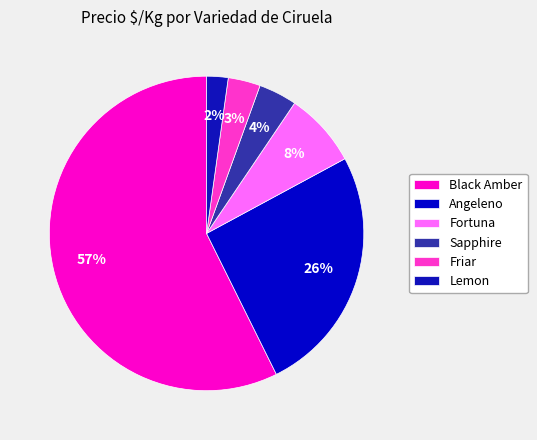

Which category has the smallest portion of the pie?

Lemon